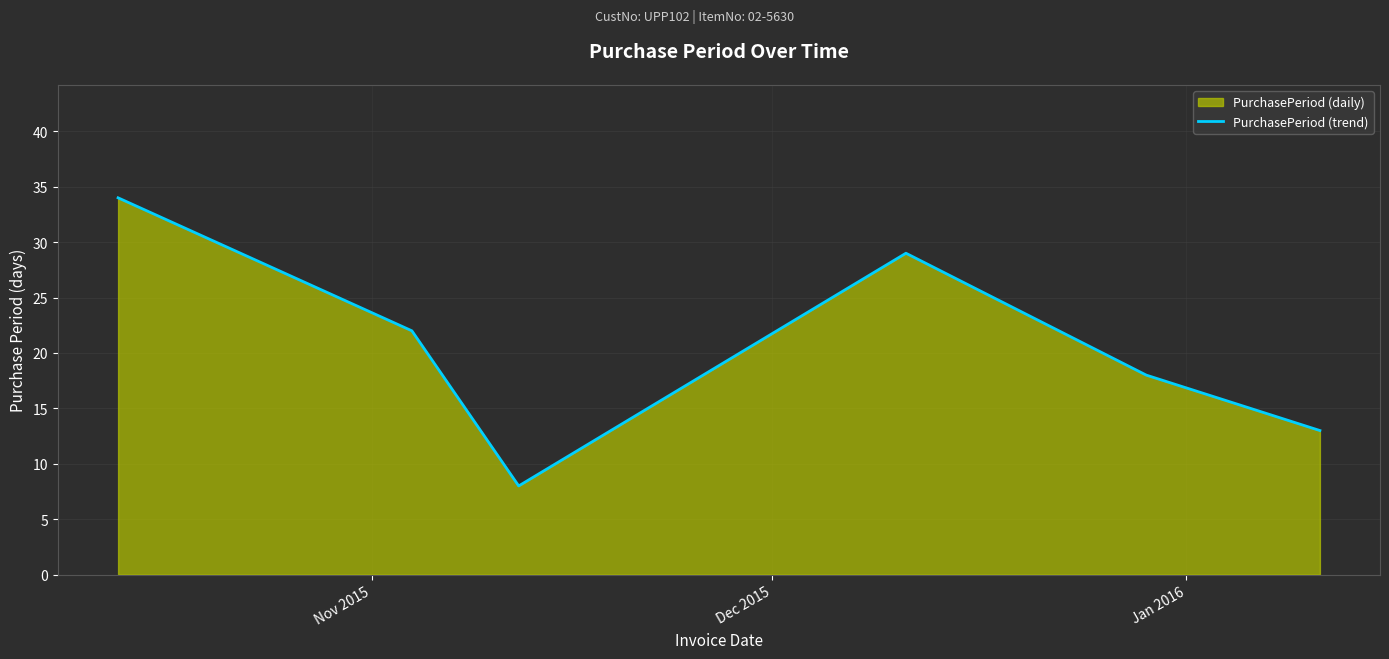

Does the chart have visible grid lines?

Yes